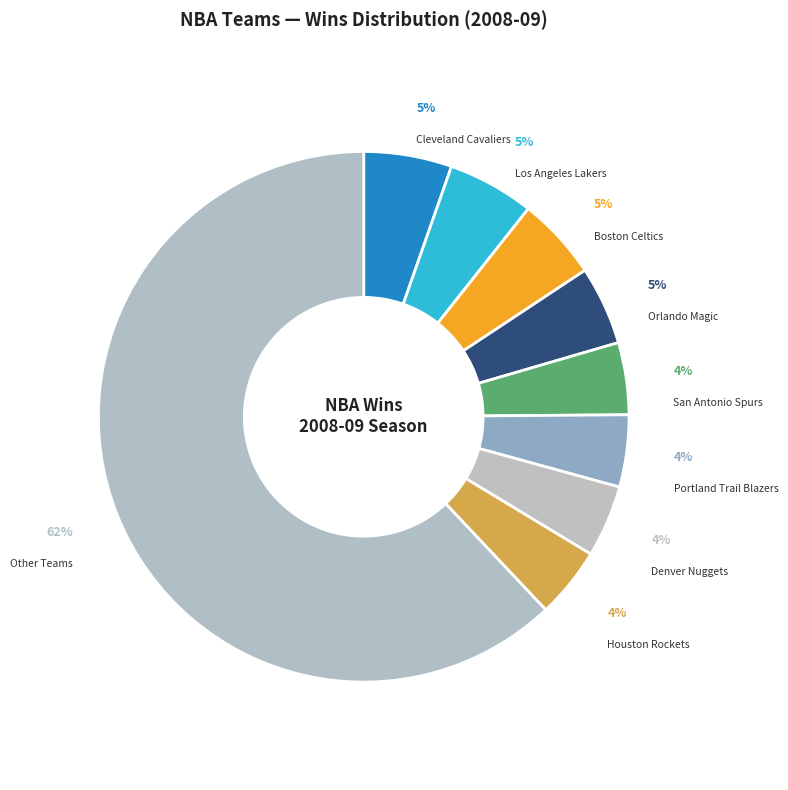

To the nearest percent, what is the combined percentage of Cleveland Cavaliers and Boston Celtics?

10%